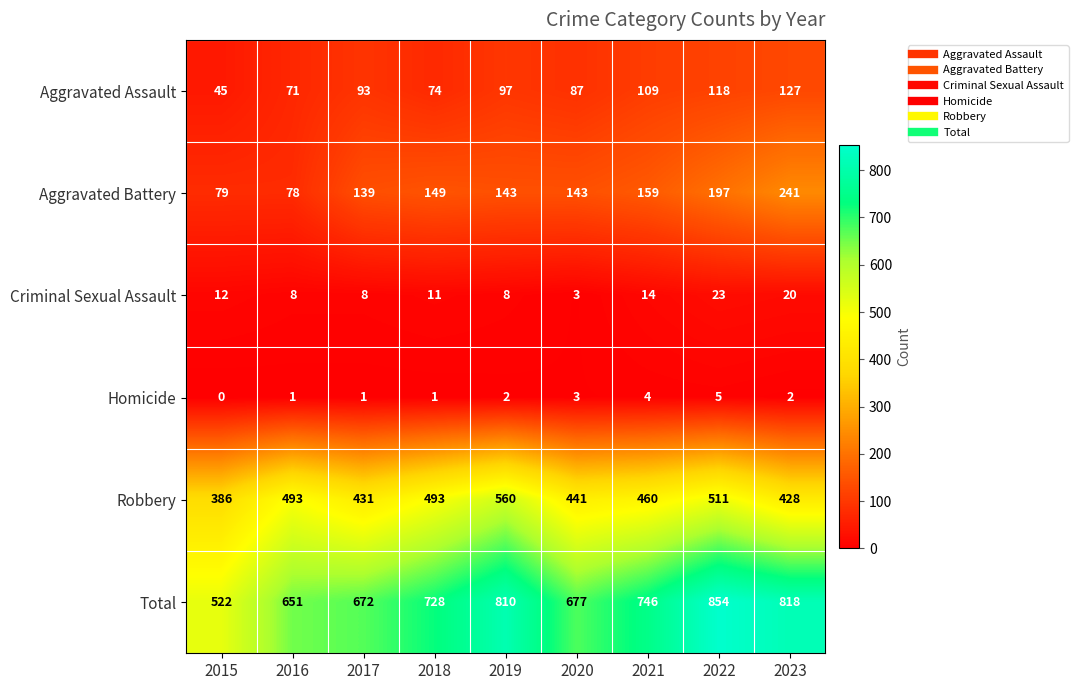

Between 2015 and 2016, which series saw the biggest shift?

Total